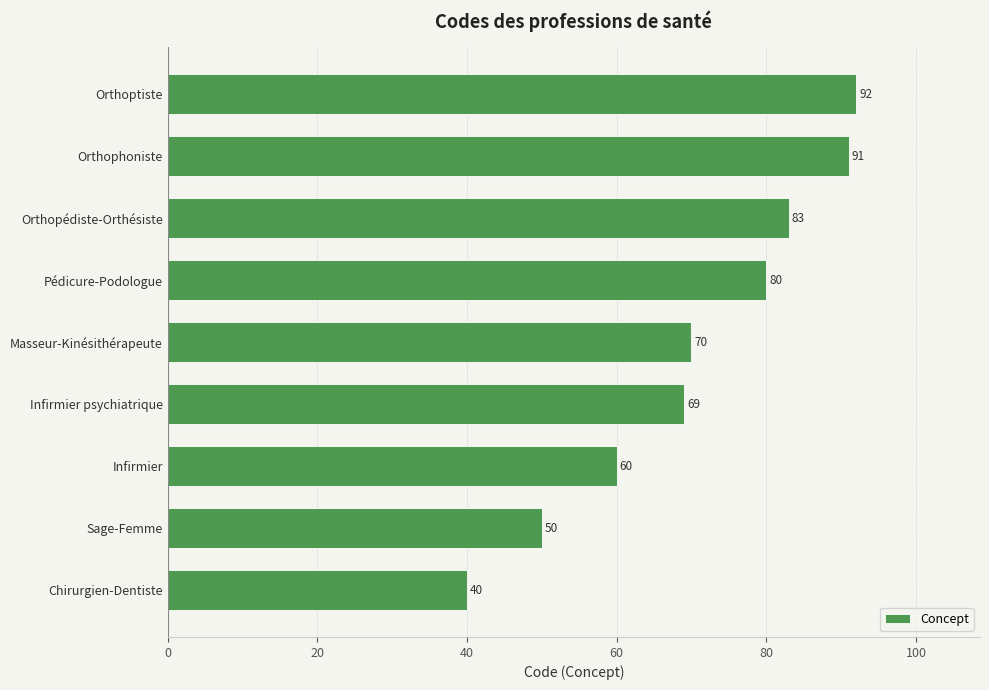

What is the change in value from Infirmier to Orthophoniste?

+31